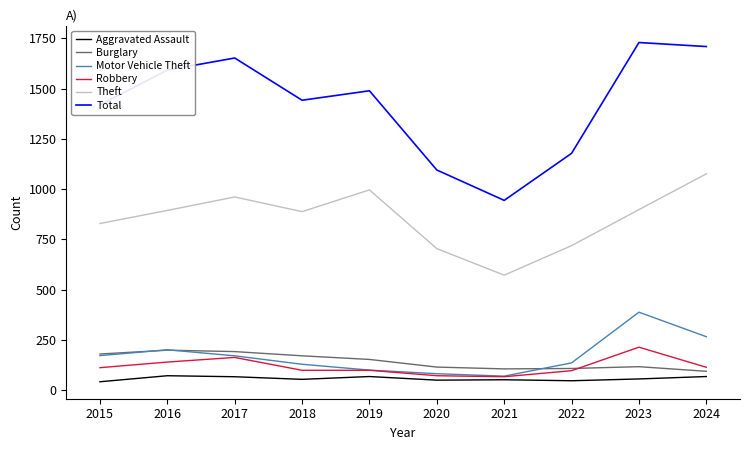

Where does the Aggravated Assault series first go above 56?

2016